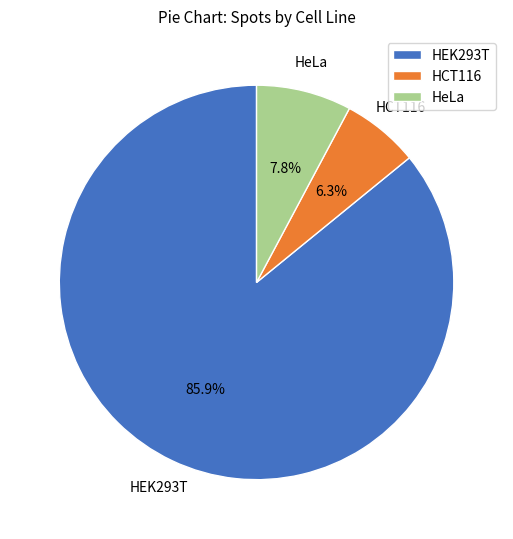

To the nearest percent, what is the average slice percentage?

33%